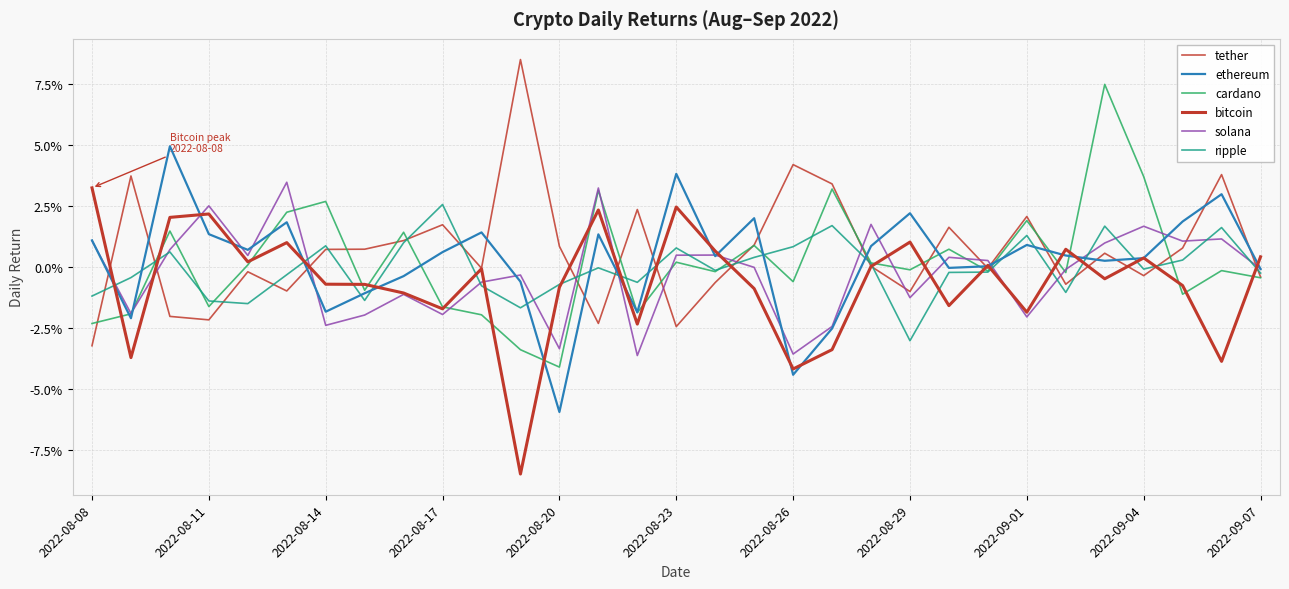

Which series ends up on top after the final intersection of solana and tether?

solana